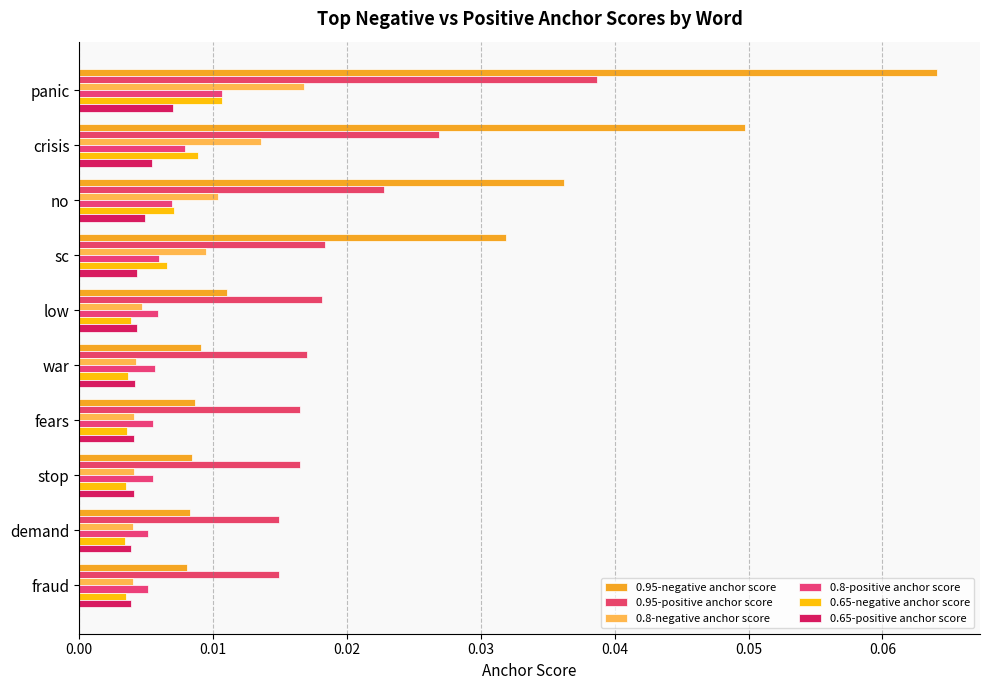

Which series has the largest range (max minus min)?

0.95-negative anchor score